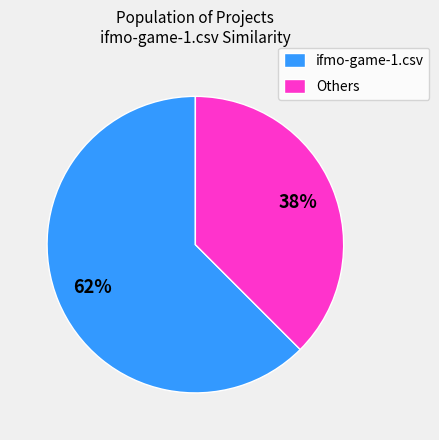

Which has a higher value, Others or ifmo-game-1.csv?

ifmo-game-1.csv